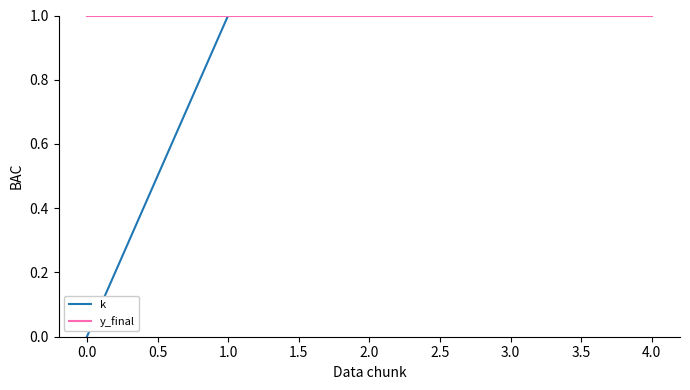

List the labels in order of k value, largest first.

4.0, 3.0, 2.0, 1.0, 0.0